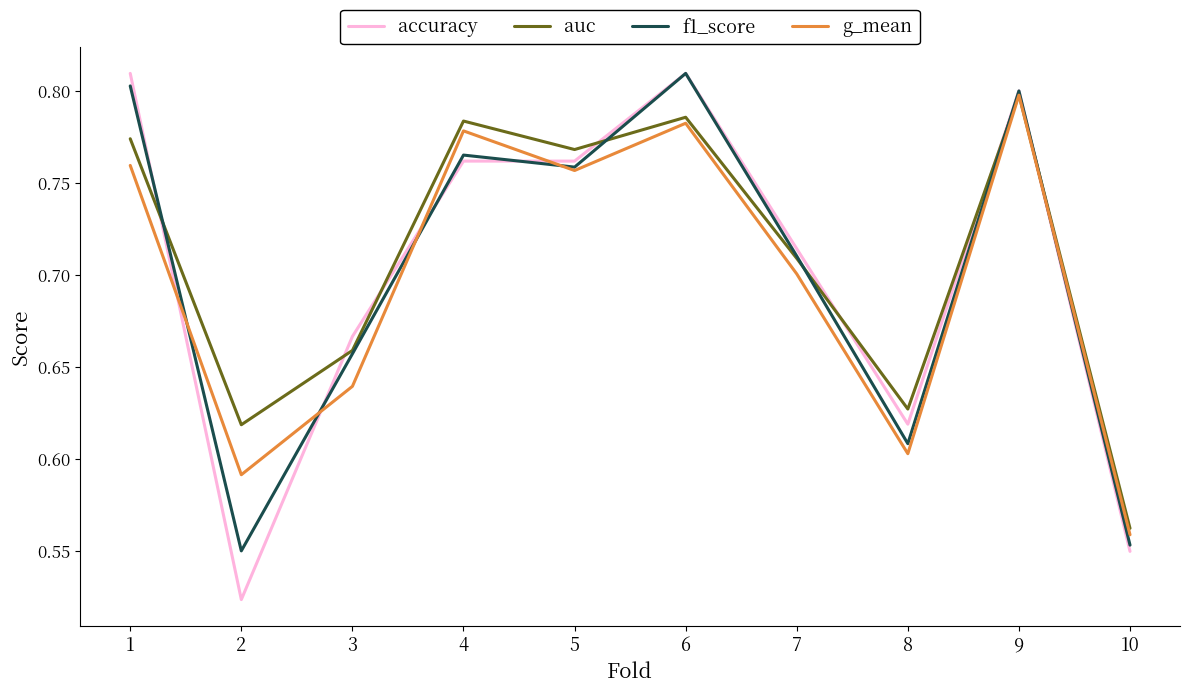

Which category has the lowest value in the auc series?

10